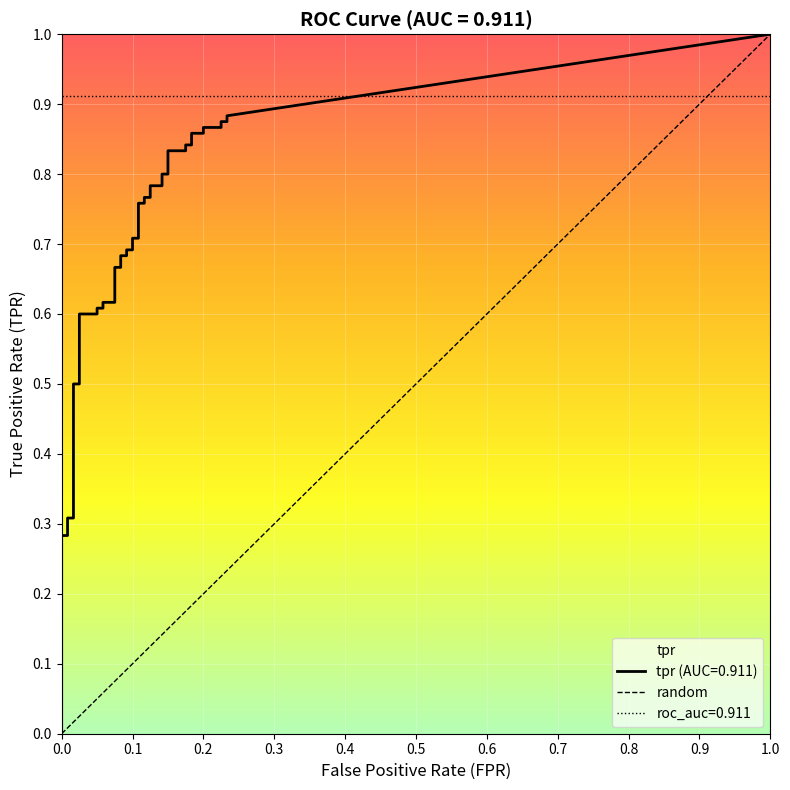

True or false: fpr and tpr intersect in this chart.

False